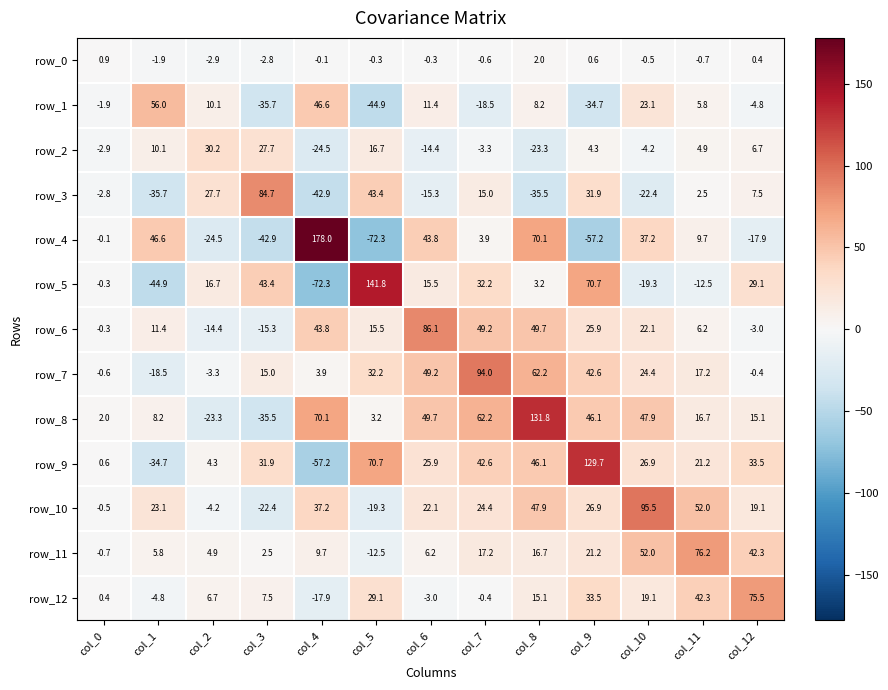

What is the spread (max minus min) of values at col_2?

54.7